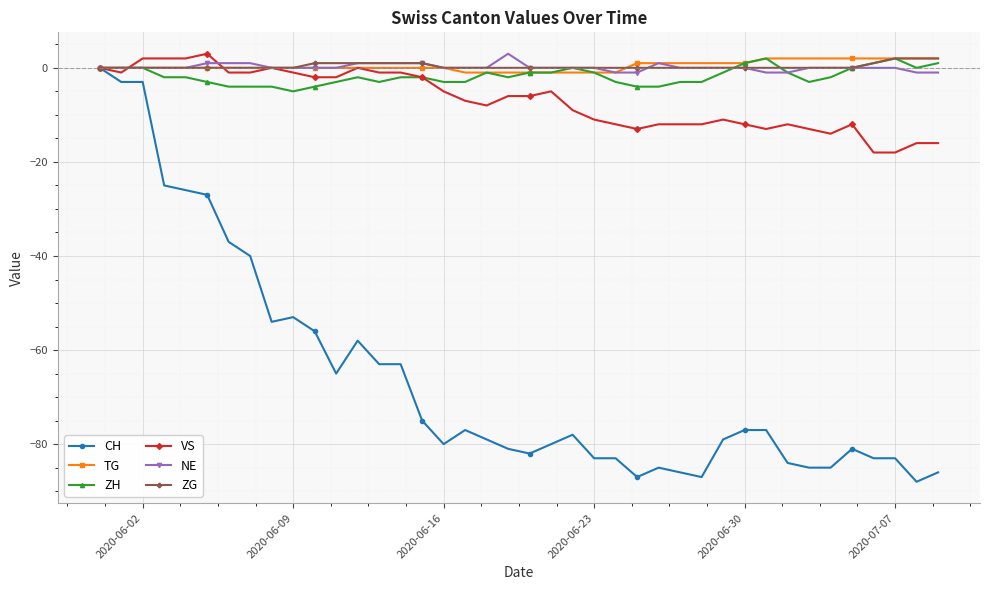

What is the value of the VS point at the 34th from the left?

-13